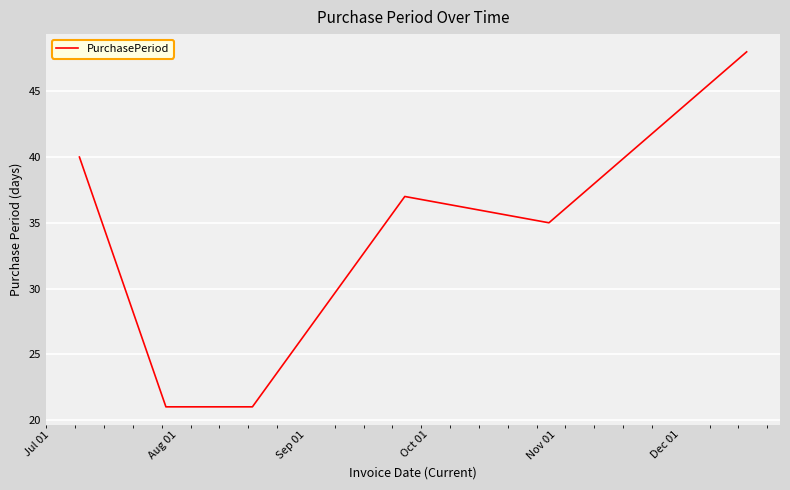

What is the minimum value shown in the chart?

21